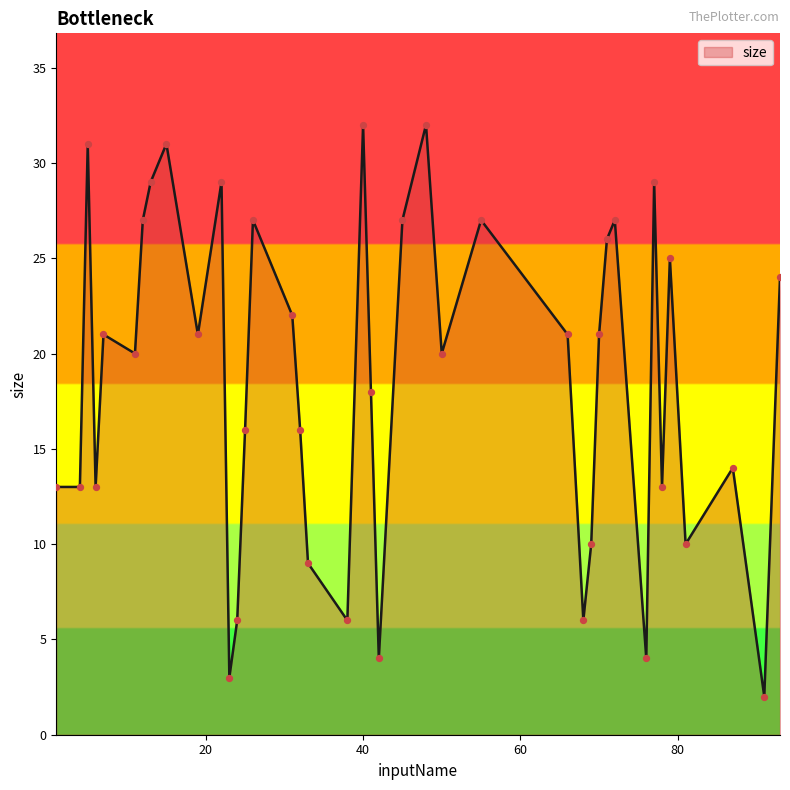

What is the greatest value displayed?

32